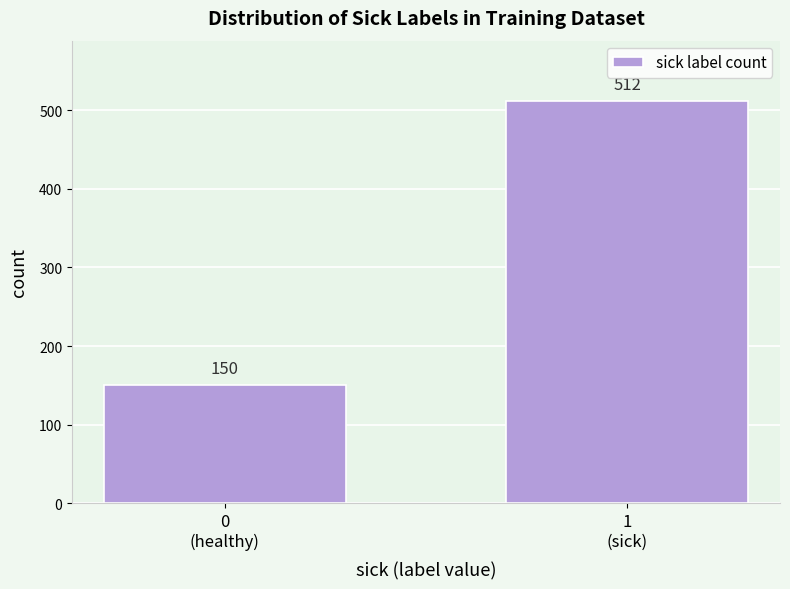

Reading left to right, what are all the values shown in this chart?

150	512